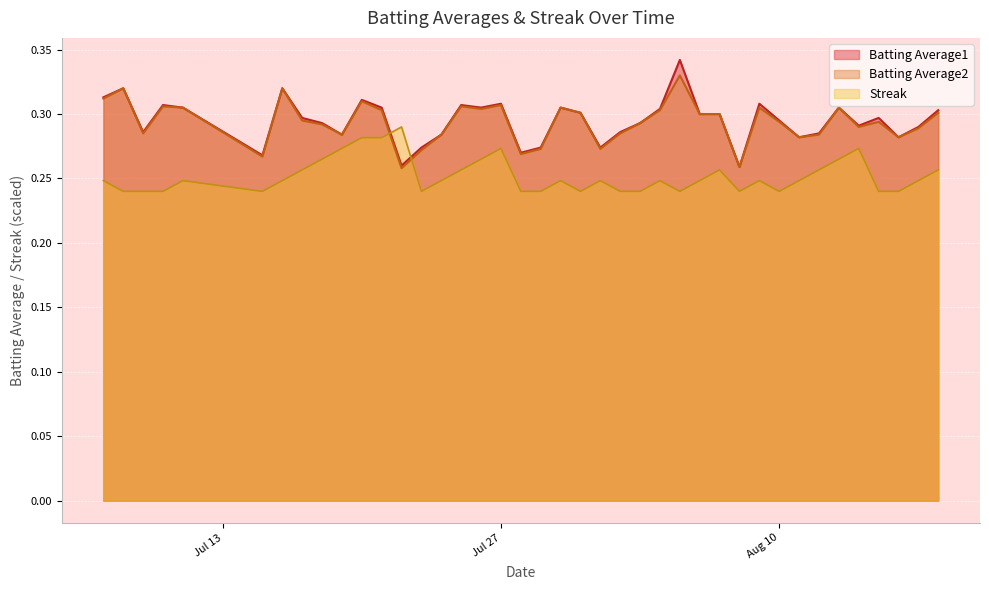

What are all the series names shown in the legend?

Batting Average1, Batting Average2, Streak